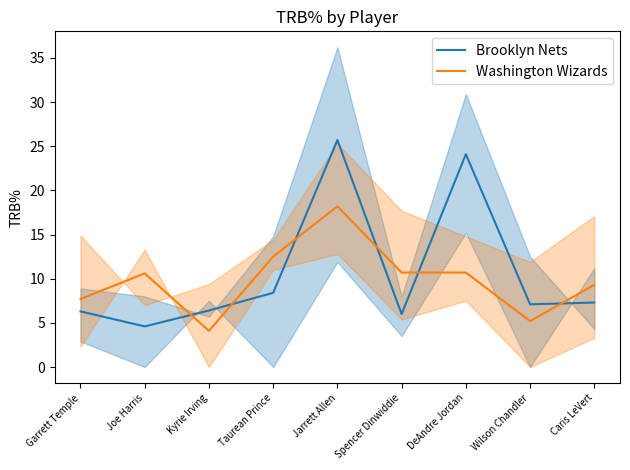

What is the spread (max minus min) of values at Garrett Temple?

1.4